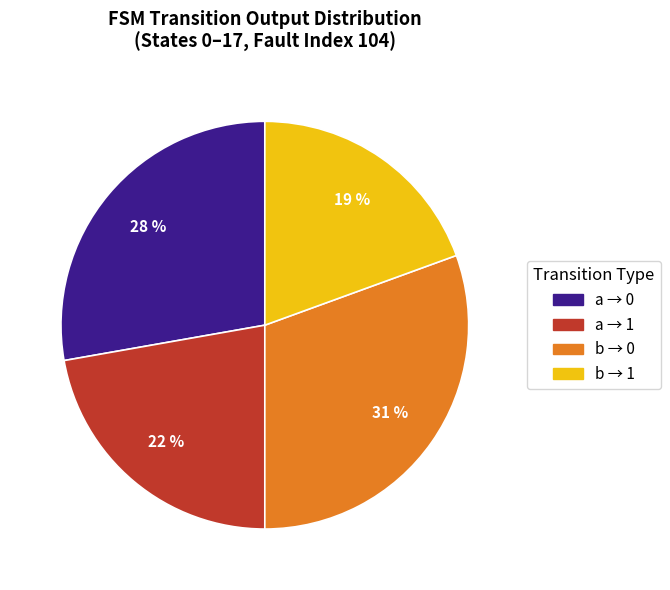

To the nearest percent, what percentage of the pie is b → 1?

19%